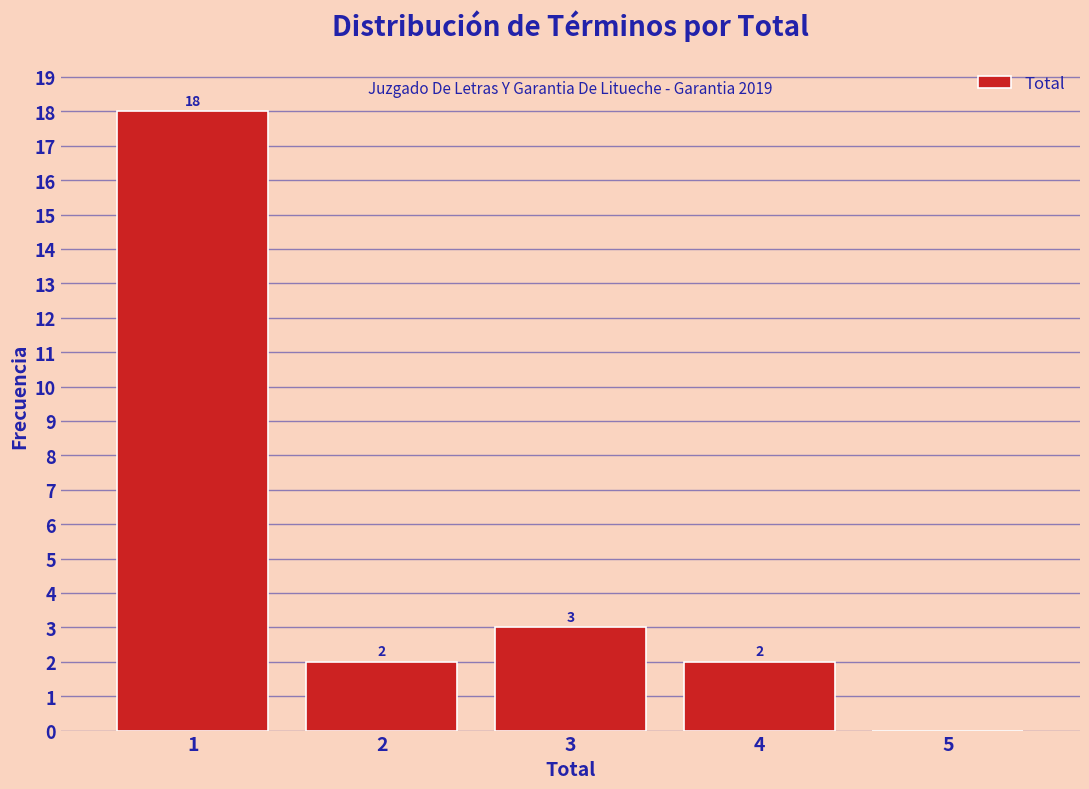

Reading right to left, extract all data points from this chart.

5=0	4=2	3=3	2=2	1=18